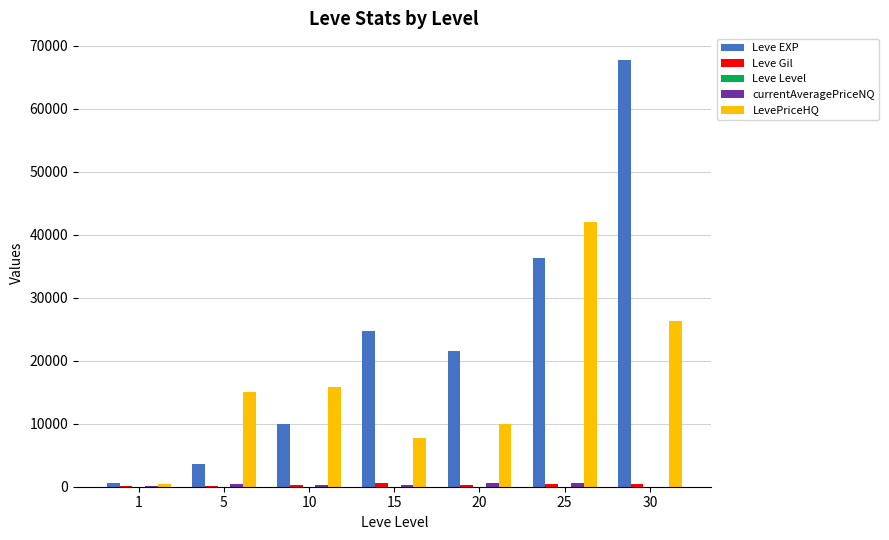

What is the sum of all Leve EXP values?

164730.0